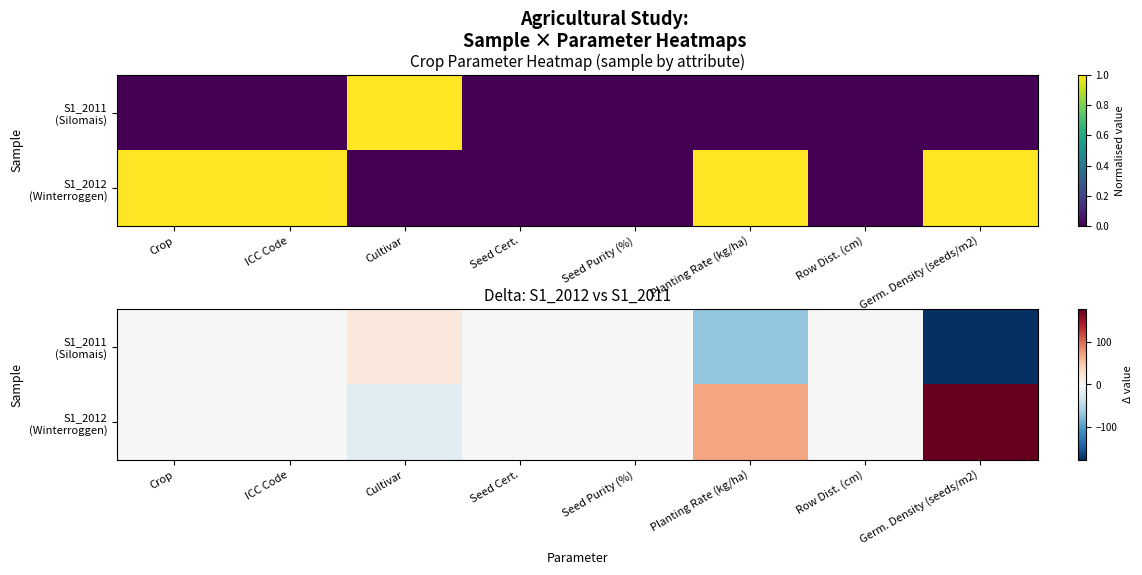

What is the smallest value displayed?

-176.1